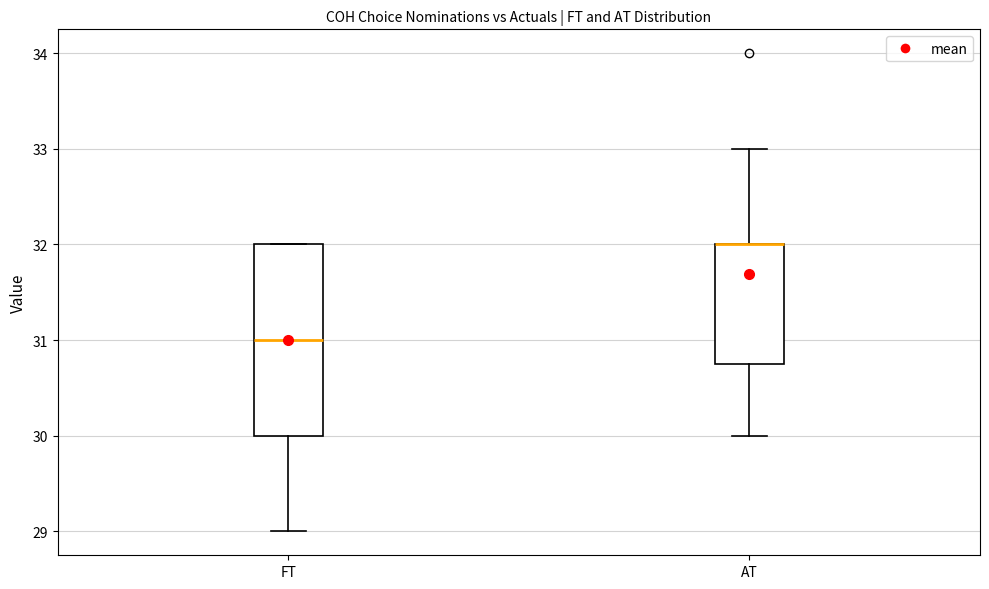

Which box is the tallest, from its lower edge to its upper edge?

FT